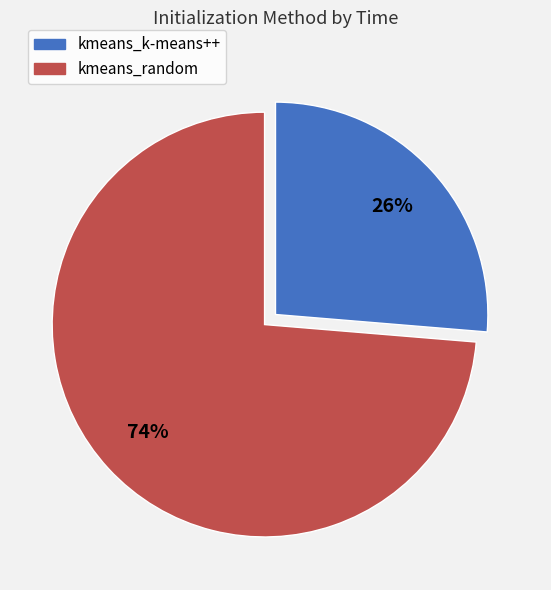

Is kmeans_random the majority of the pie?

Yes